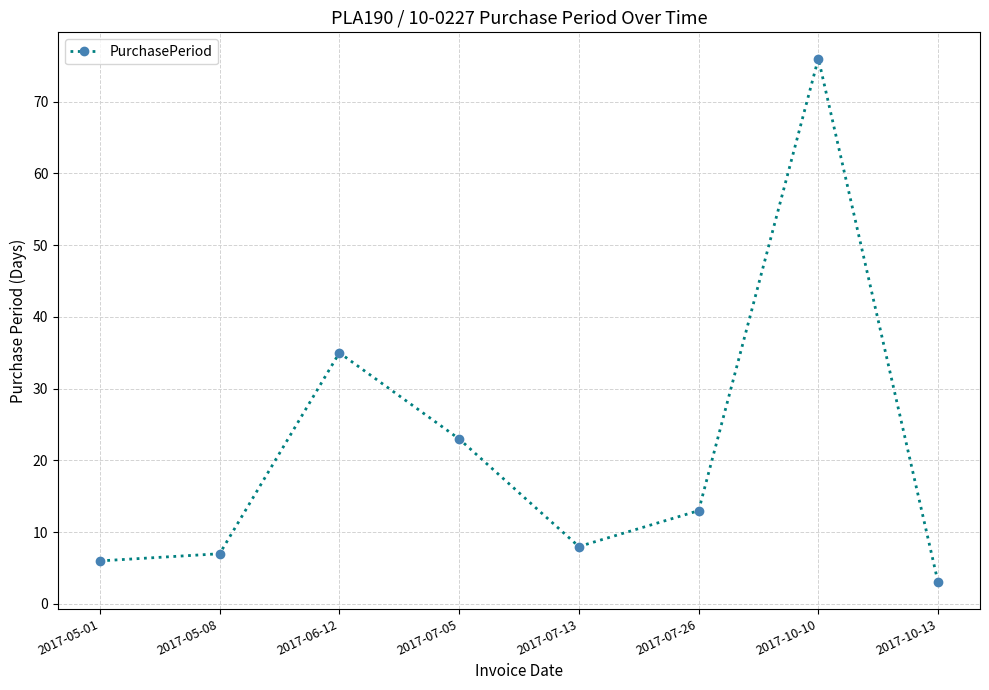

How many categories are shown in the chart?

8